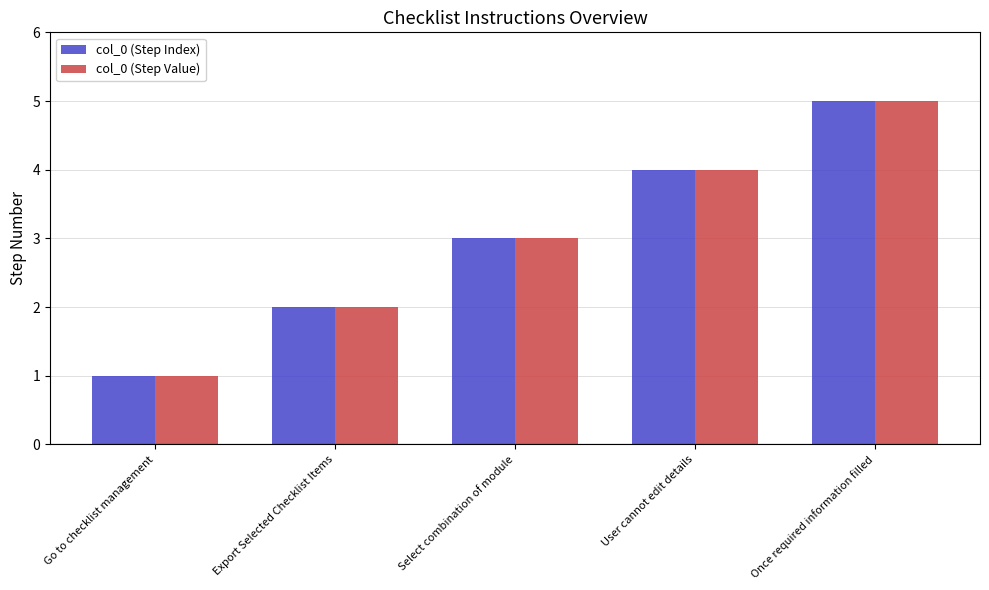

What is the sum of the col_0 (Step Value) values at Once required information filled and User cannot edit details?

9